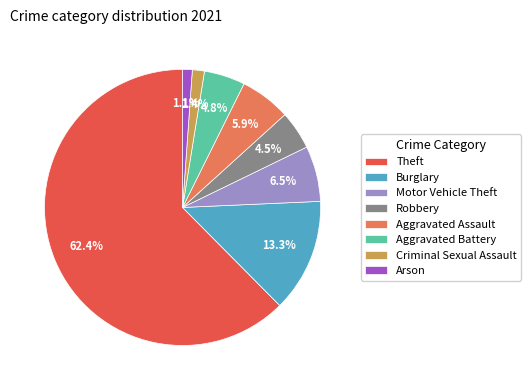

How many segments does this pie chart have?

8